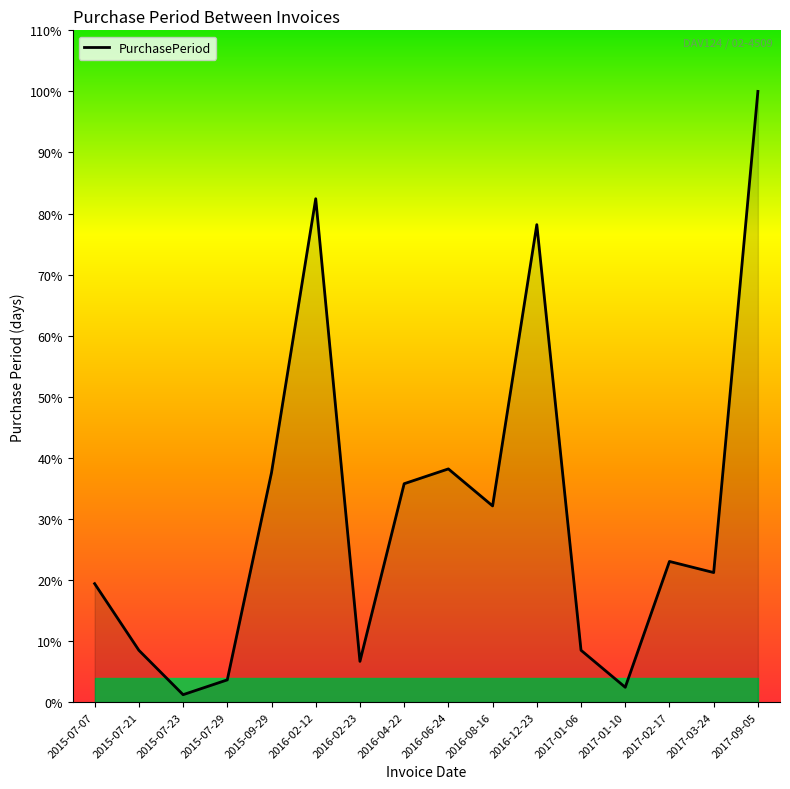

Count the number of categories in the chart.

16